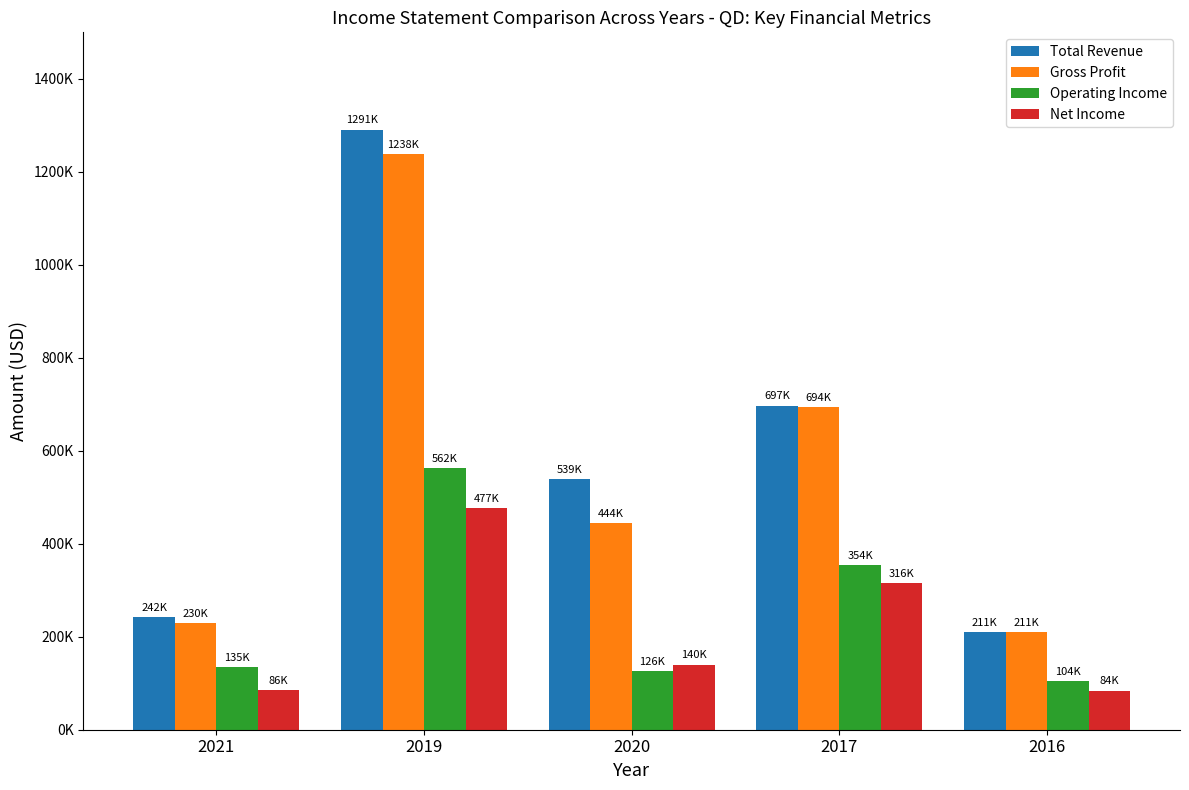

What is the smallest value displayed?

84200